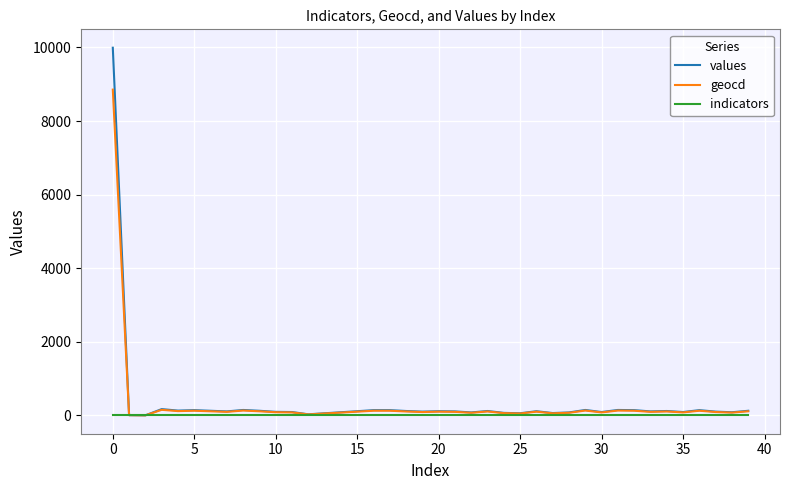

After their last crossing, which series has the higher values: values or indicators?

values